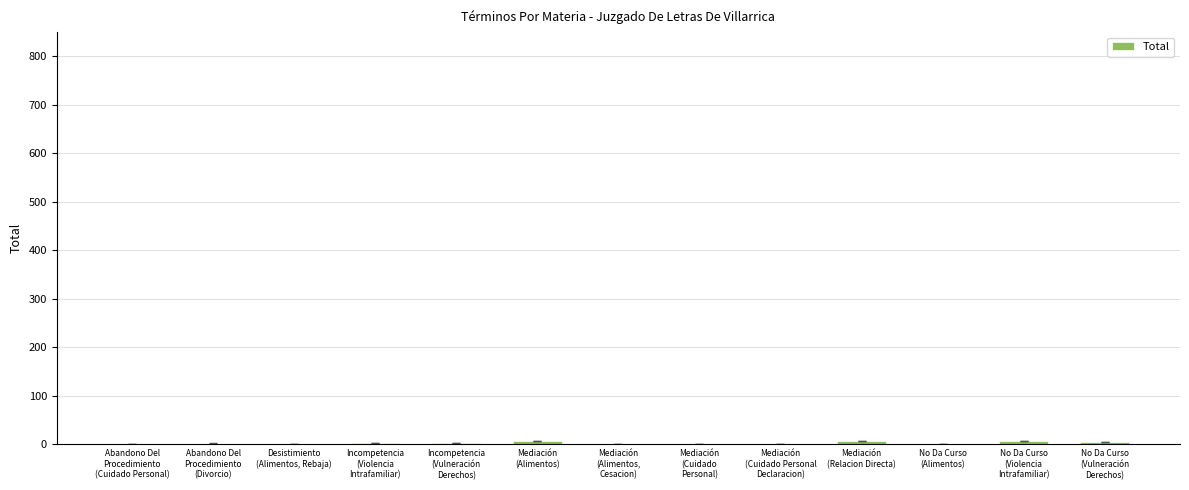

What is the sum of all values?

40